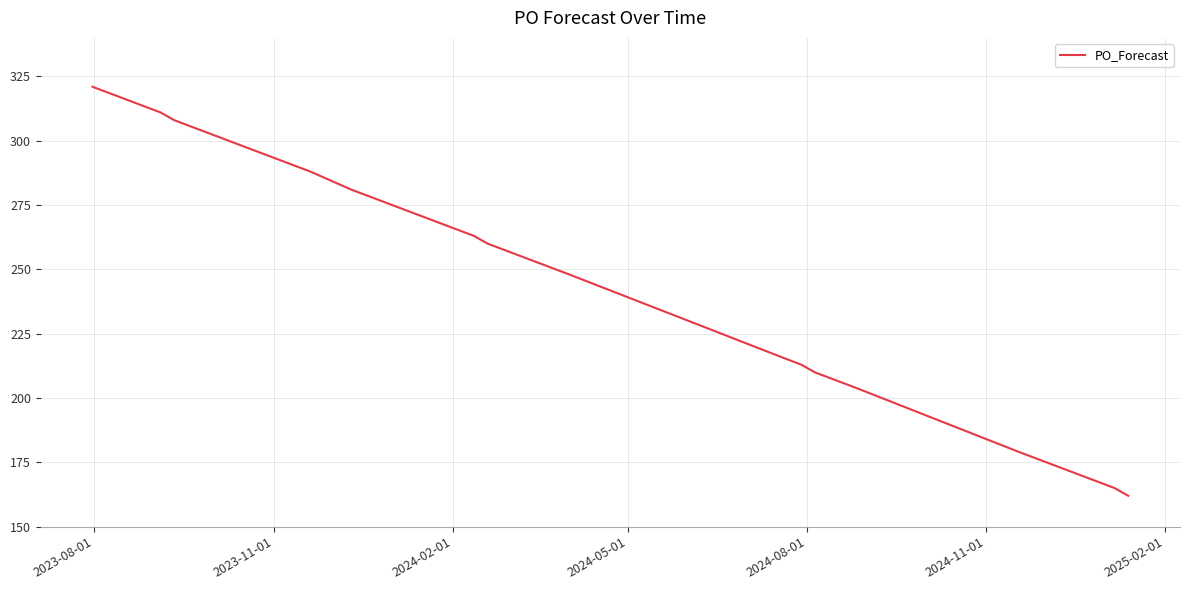

What is the difference between the maximum and minimum values?

159